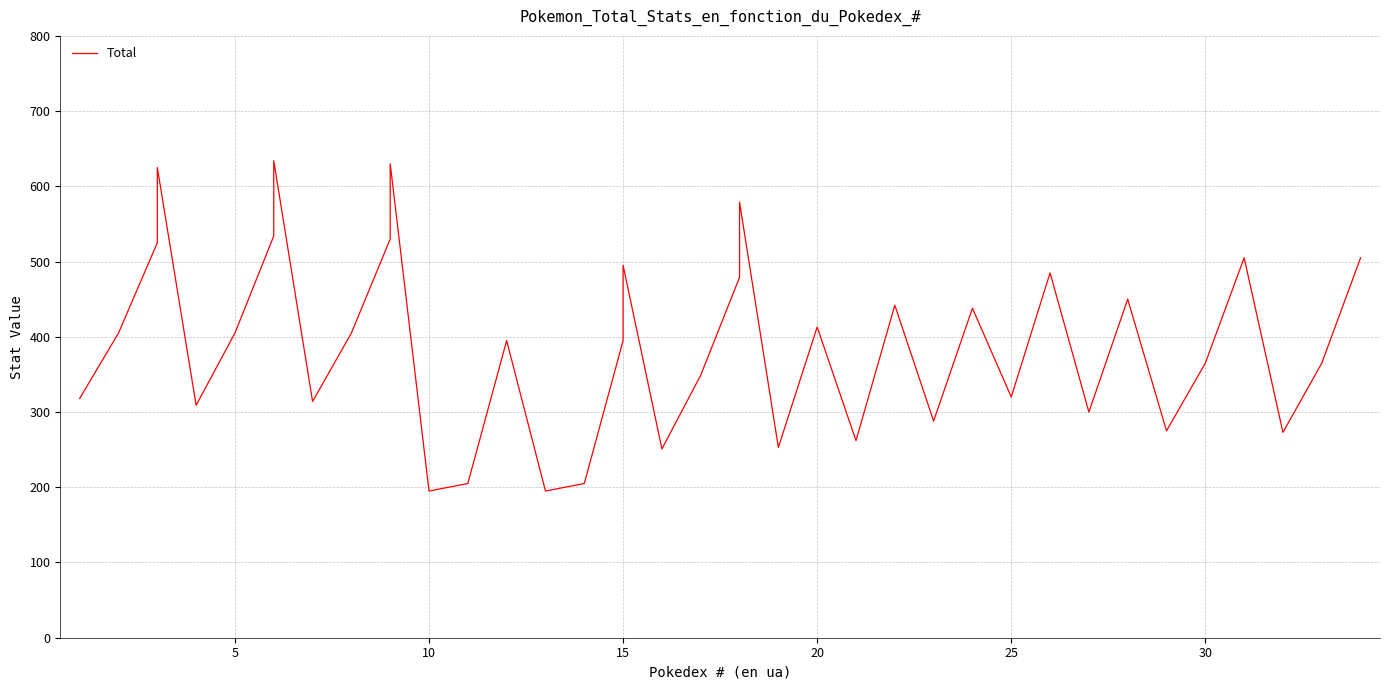

How many values exceed 405?

17